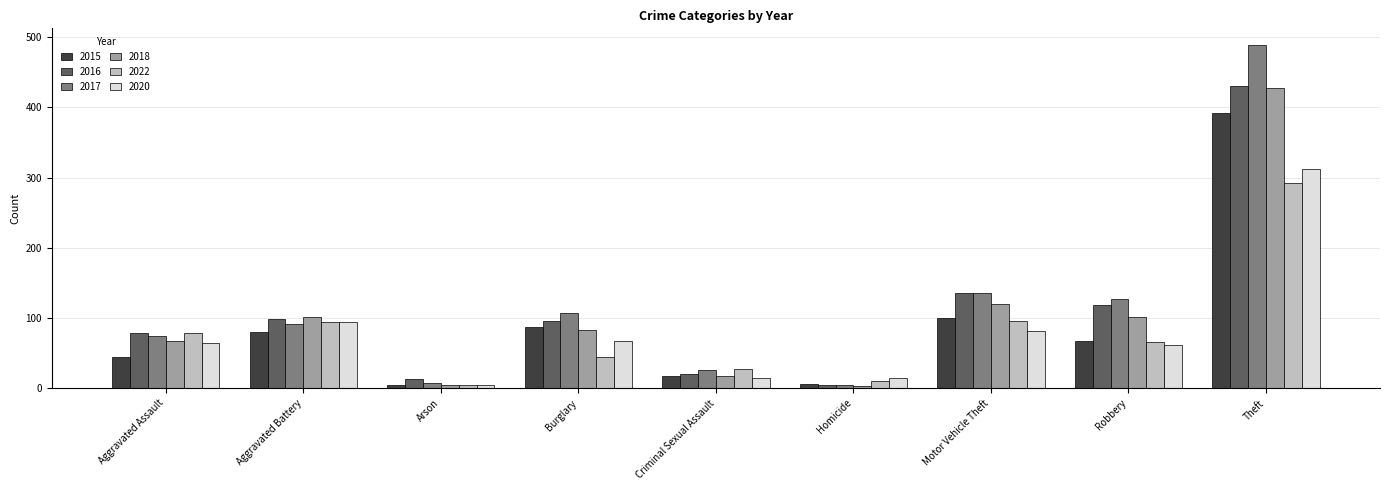

Is the value of 2016 at Robbery greater than the value of 2020 at Homicide?

Yes